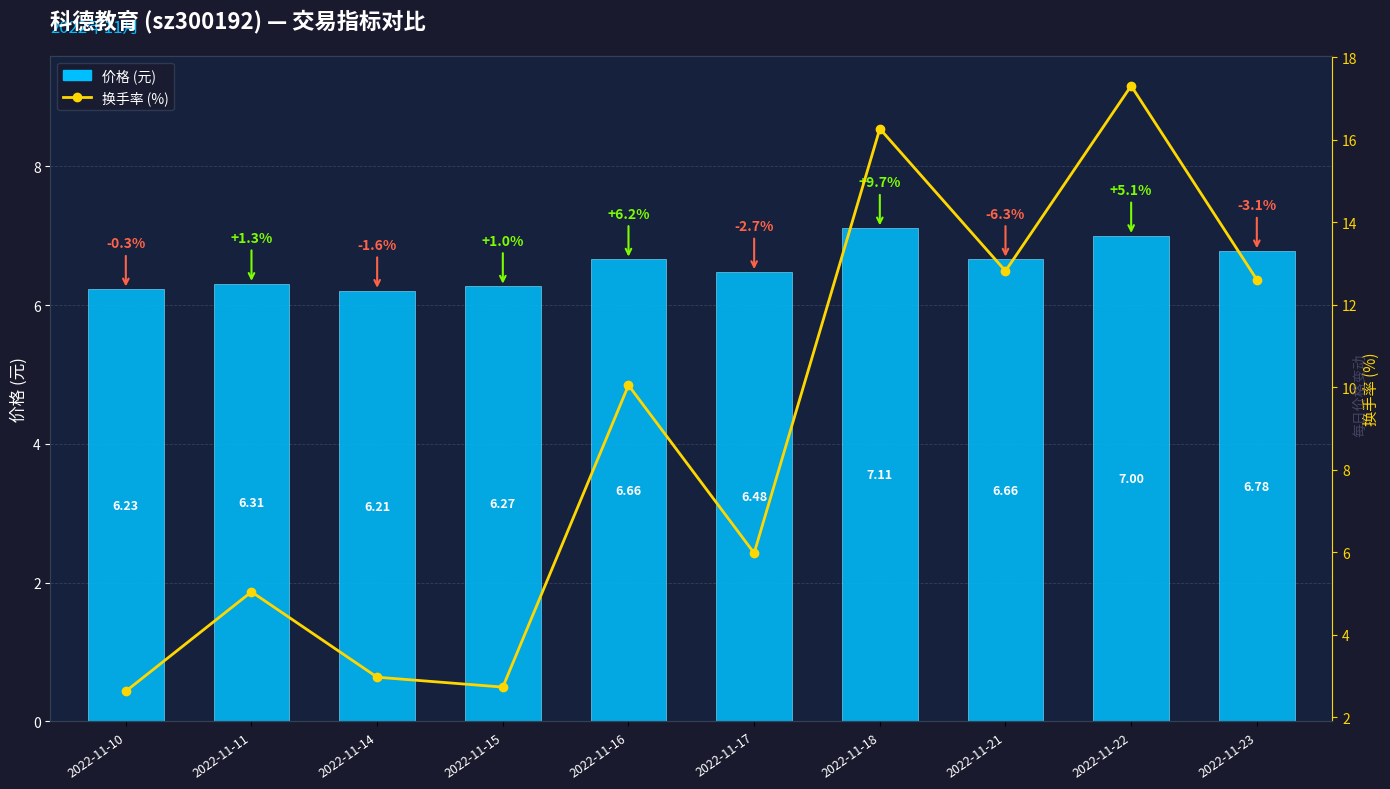

What is the maximum value for 换手率?

17.3